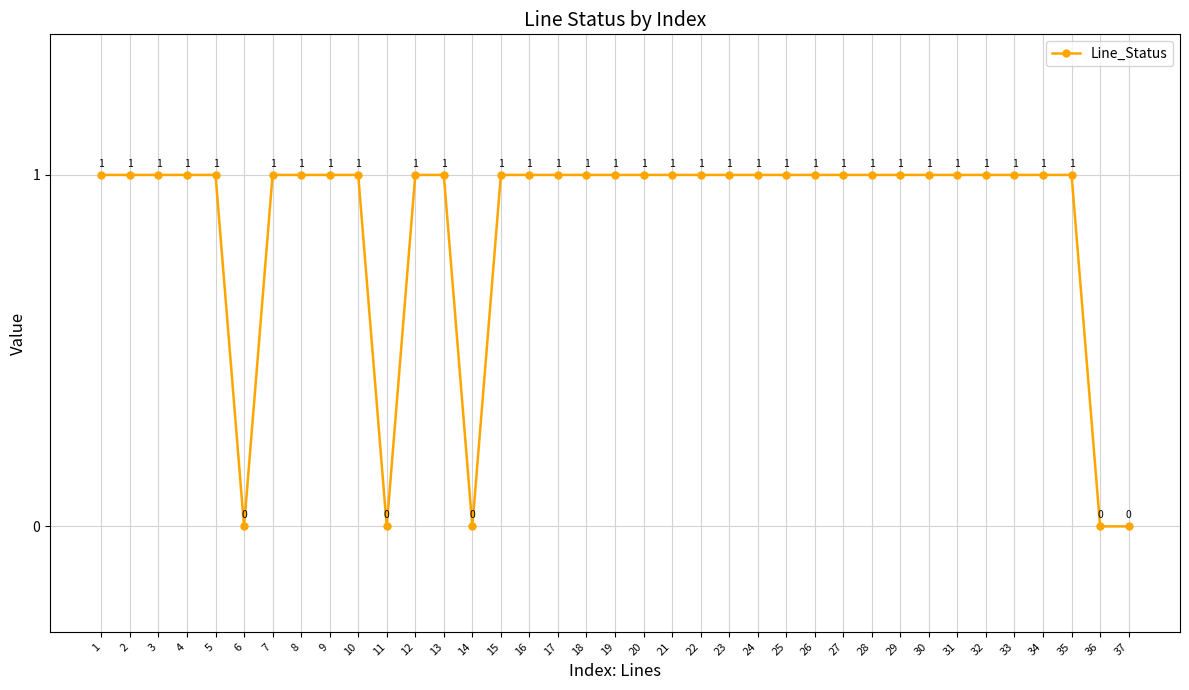

What is the value of the 34th point from the left?

1